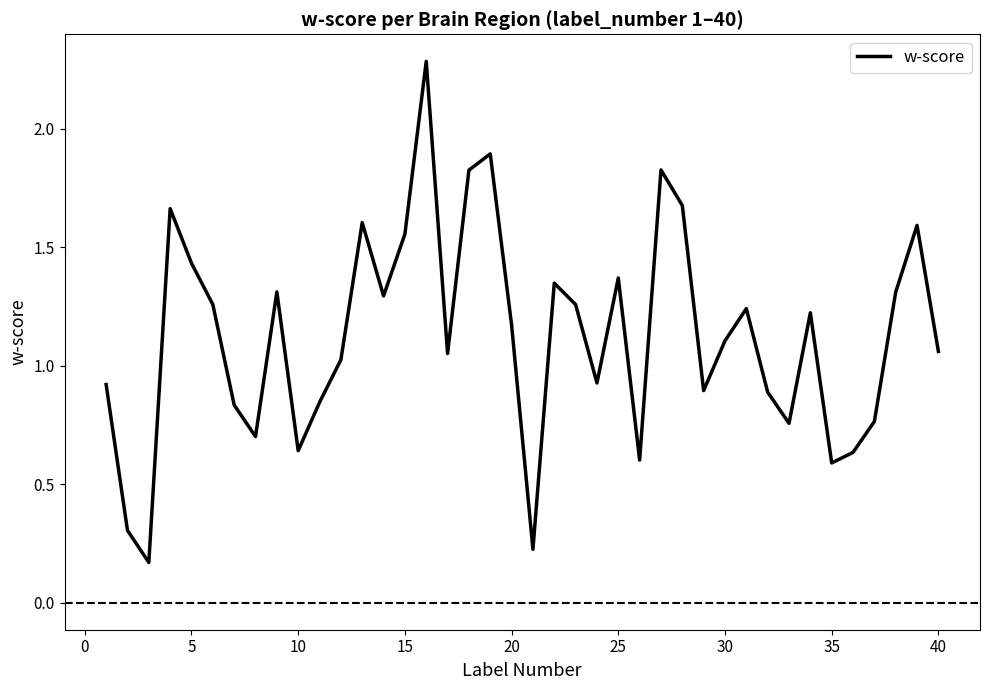

What is the greatest value displayed?

2.3